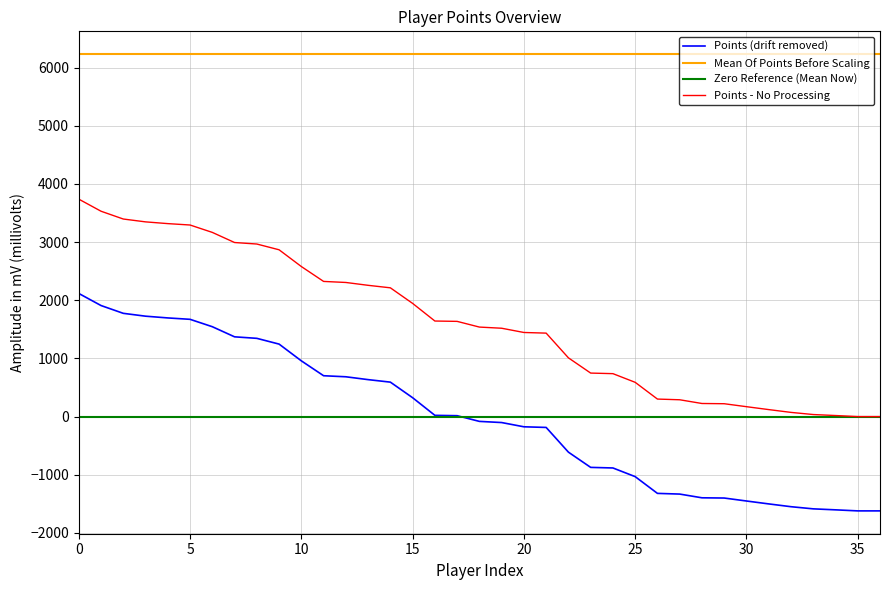

Which series has the largest total across all categories?

Mean Of Points Before Scaling